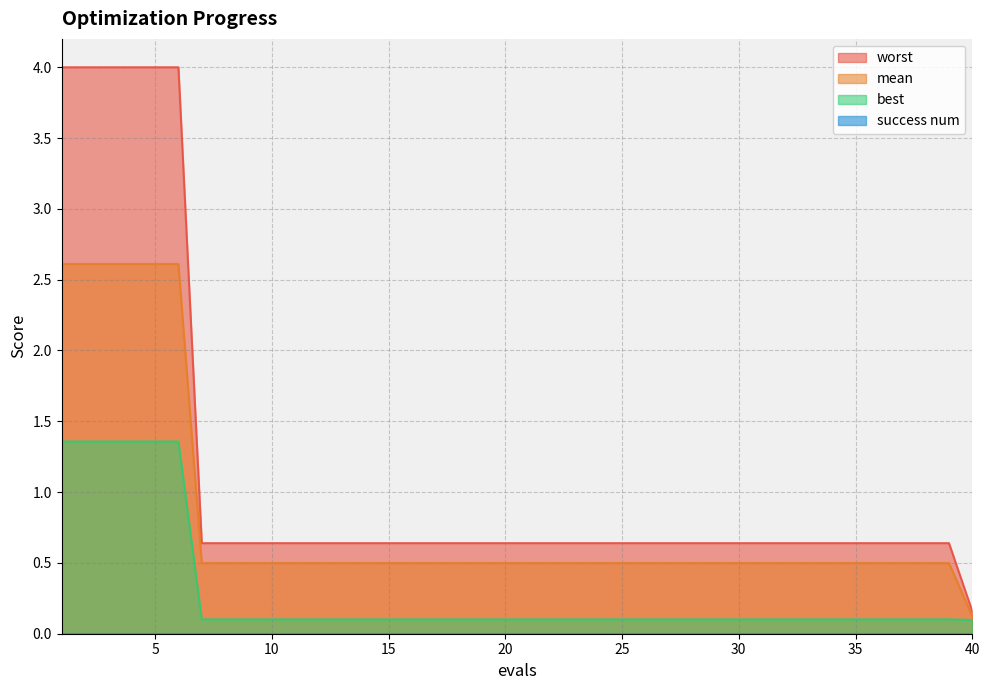

At which category is the sum across all series the highest?

1